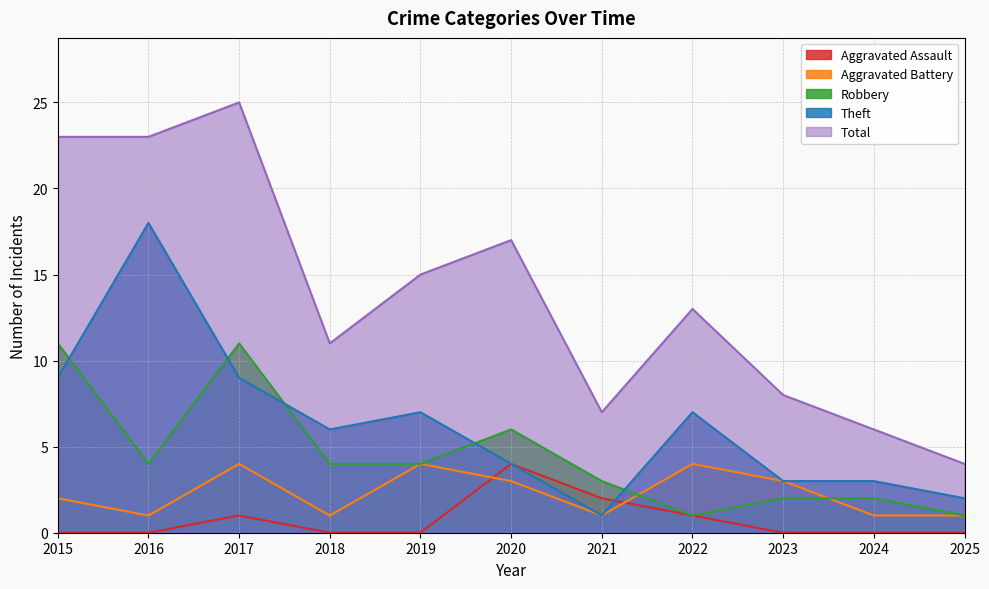

Where does the Robbery series first go above 4?

2015